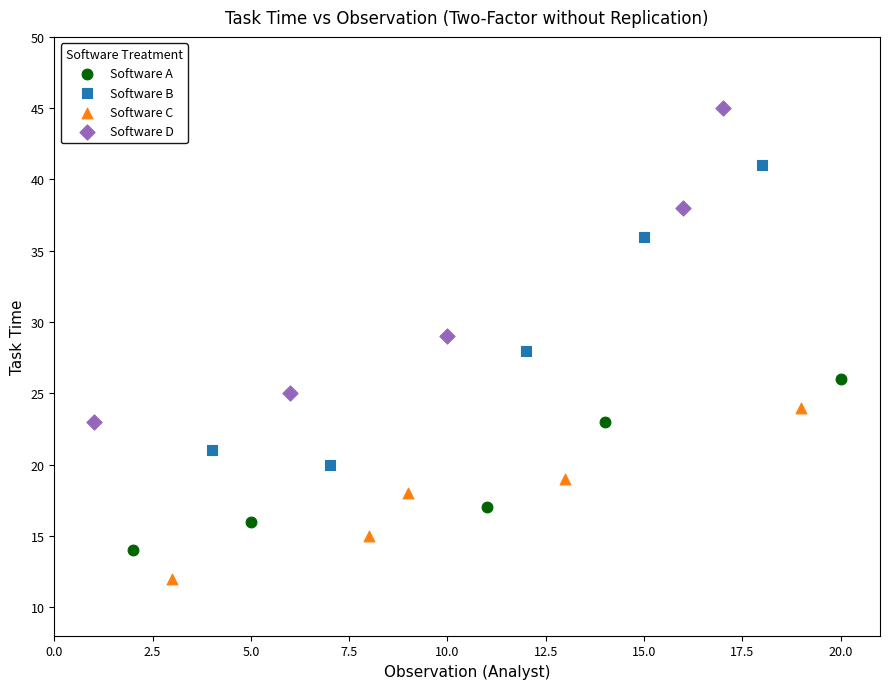

Which series contains the lowest Y value?

Software C